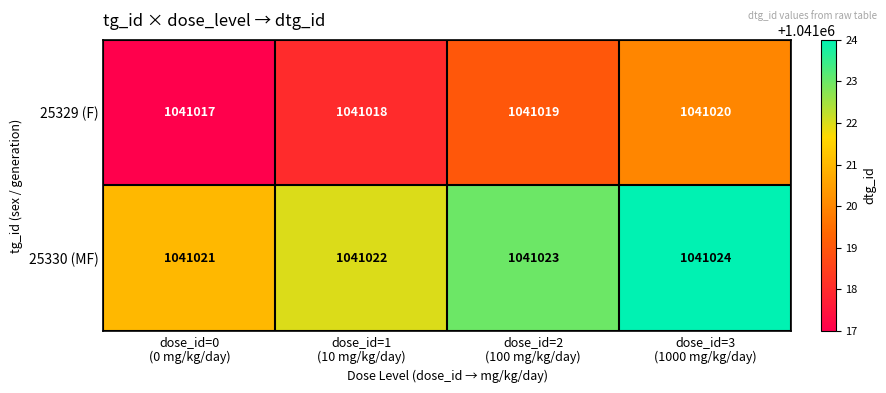

What is the difference between the maximum and minimum values in the 25330 (MF) series?

3